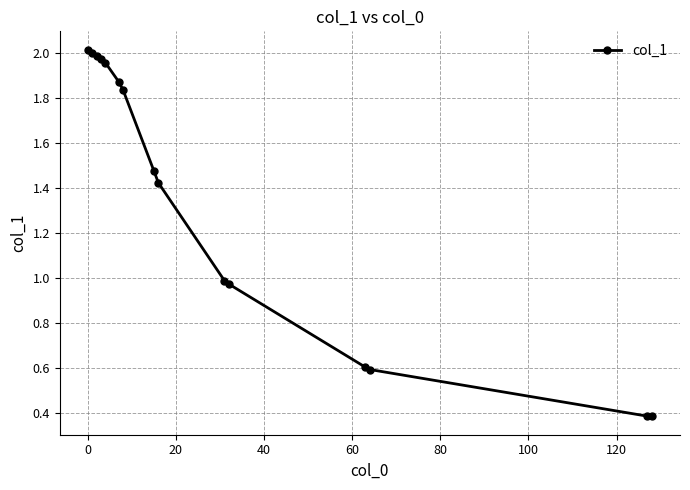

What is the difference between the maximum and second lowest values?

1.6